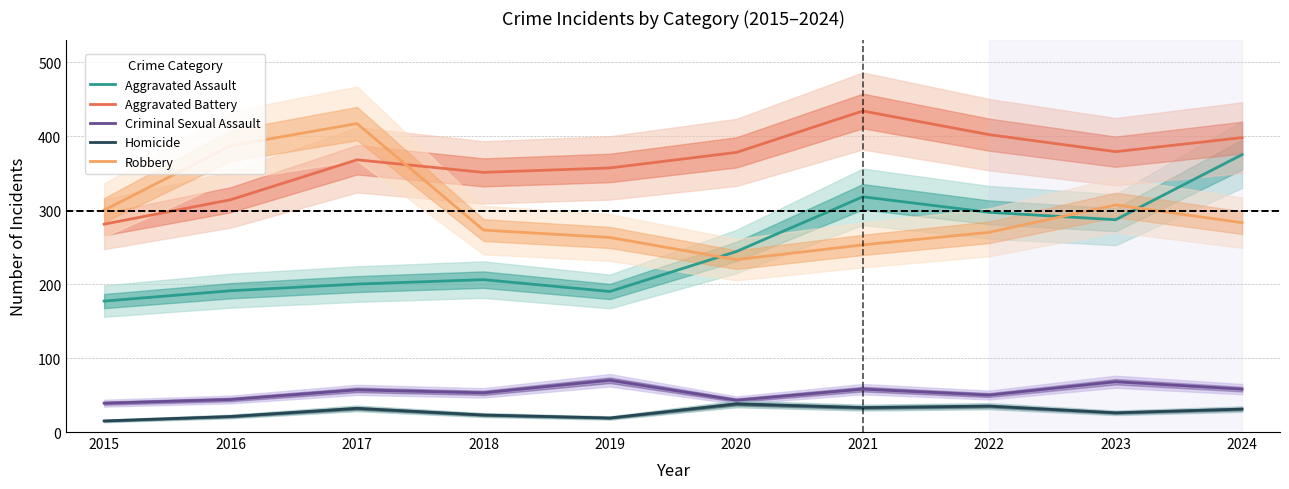

How many times do Robbery and Aggravated Assault cross each other?

3